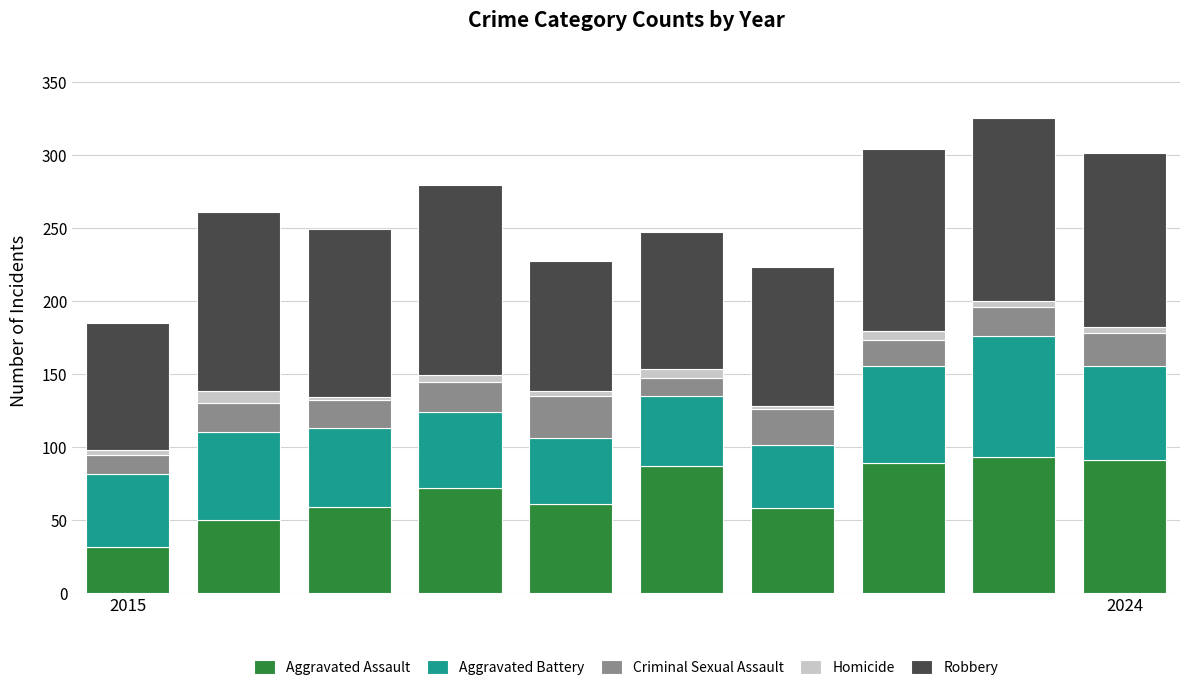

What is the maximum value for Aggravated Assault?

93